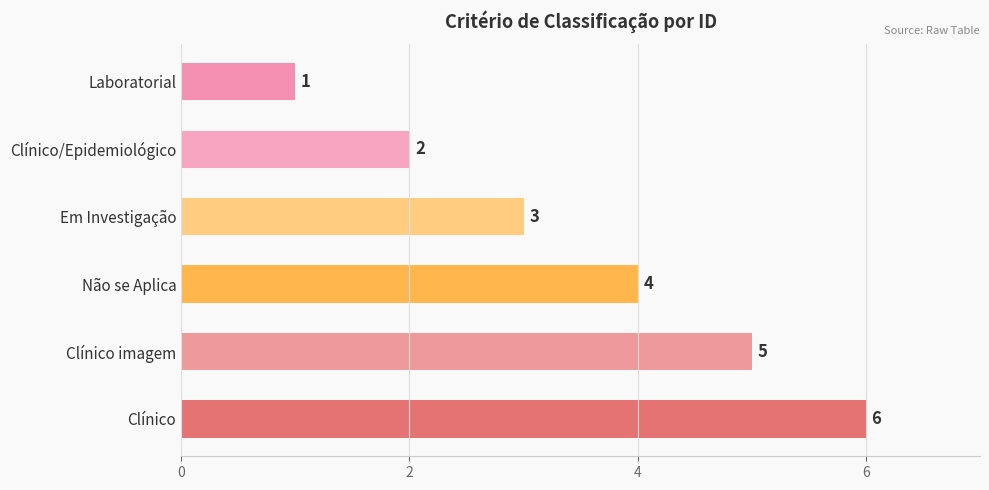

What is the average value?

4